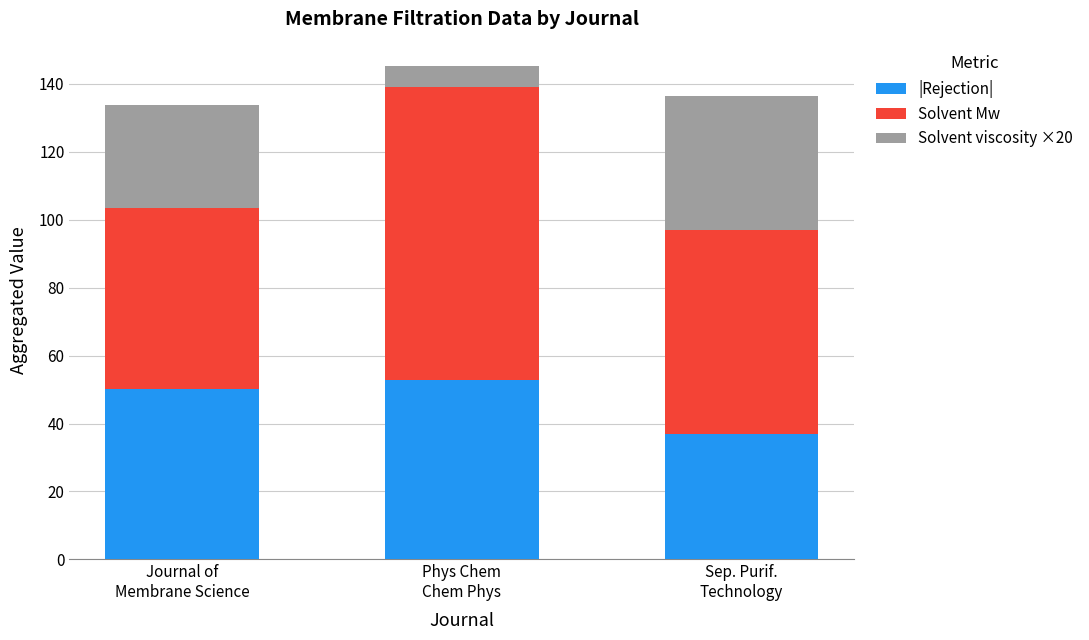

What is the average value of the |Rejection| series?

46.7